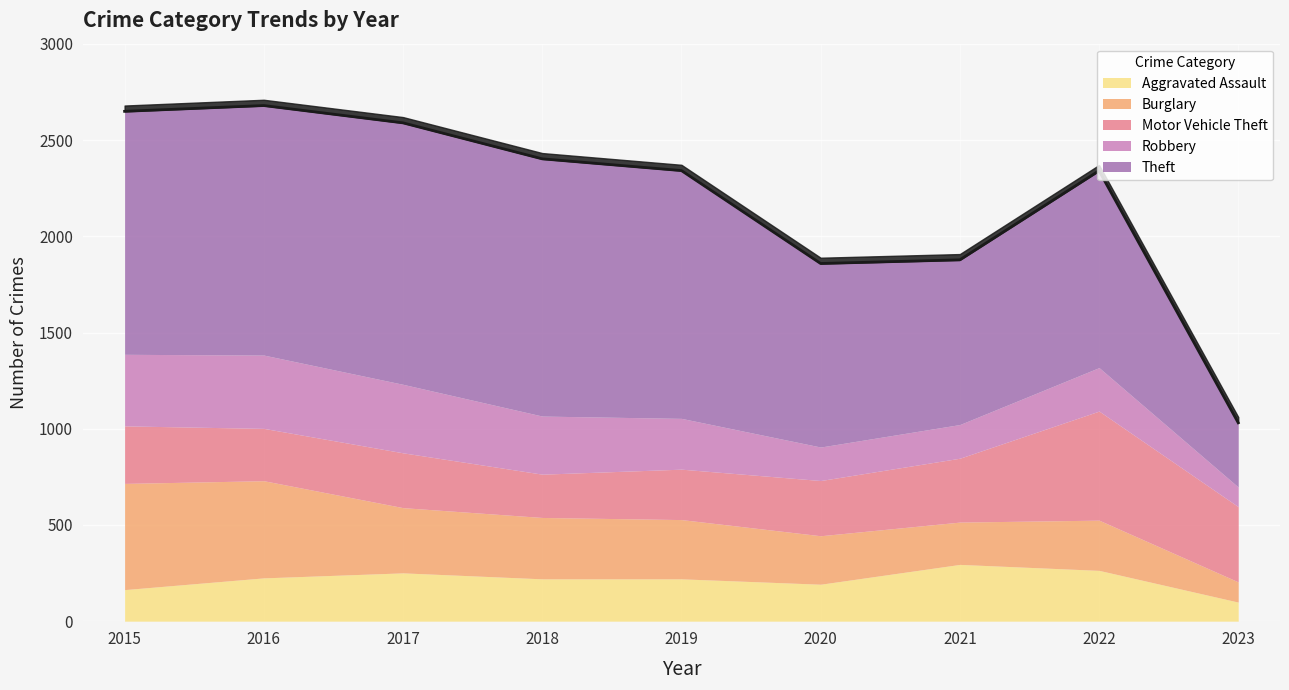

Where is Robbery nearest to the value 241?

2022